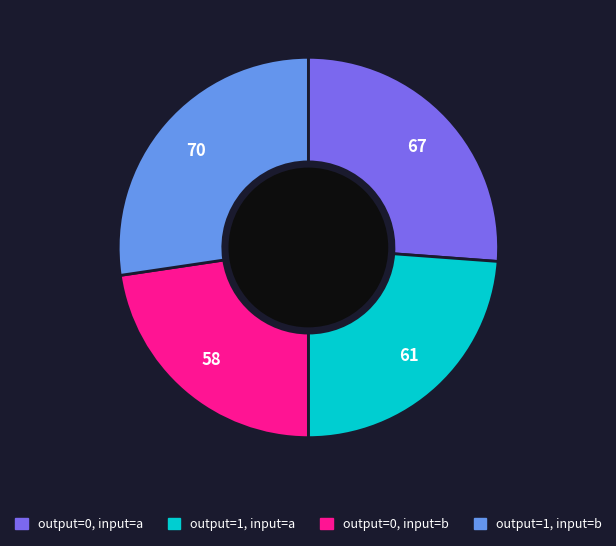

Is there any slice that represents more than half of the pie?

No